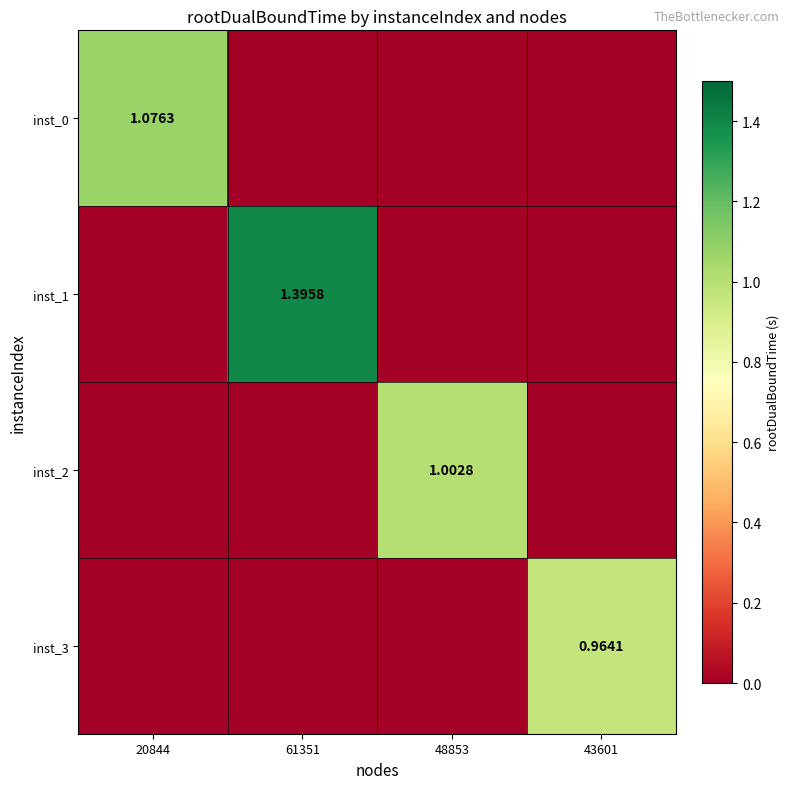

Between 20844 and 61351, which series saw the biggest shift?

inst_1